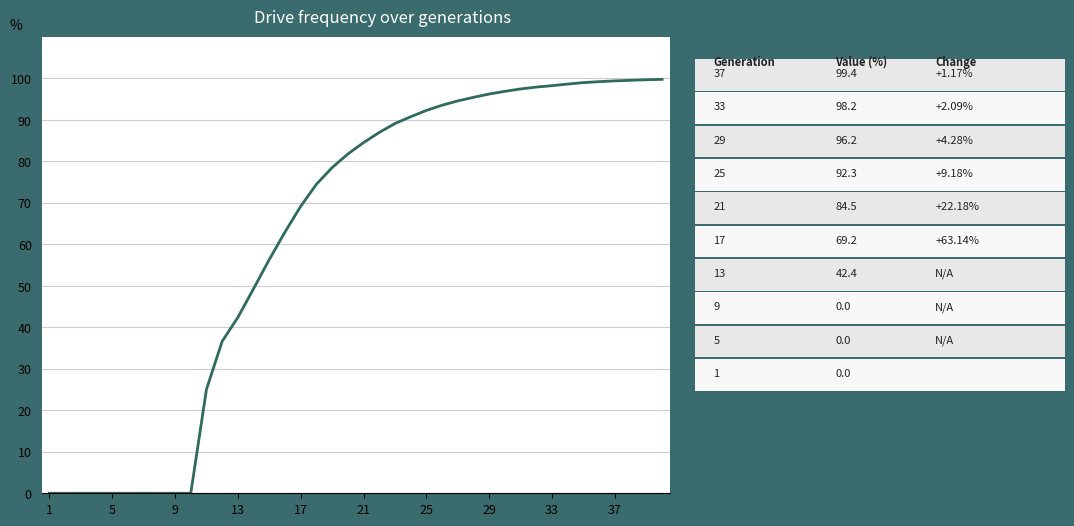

What is the greatest value displayed?

99.7